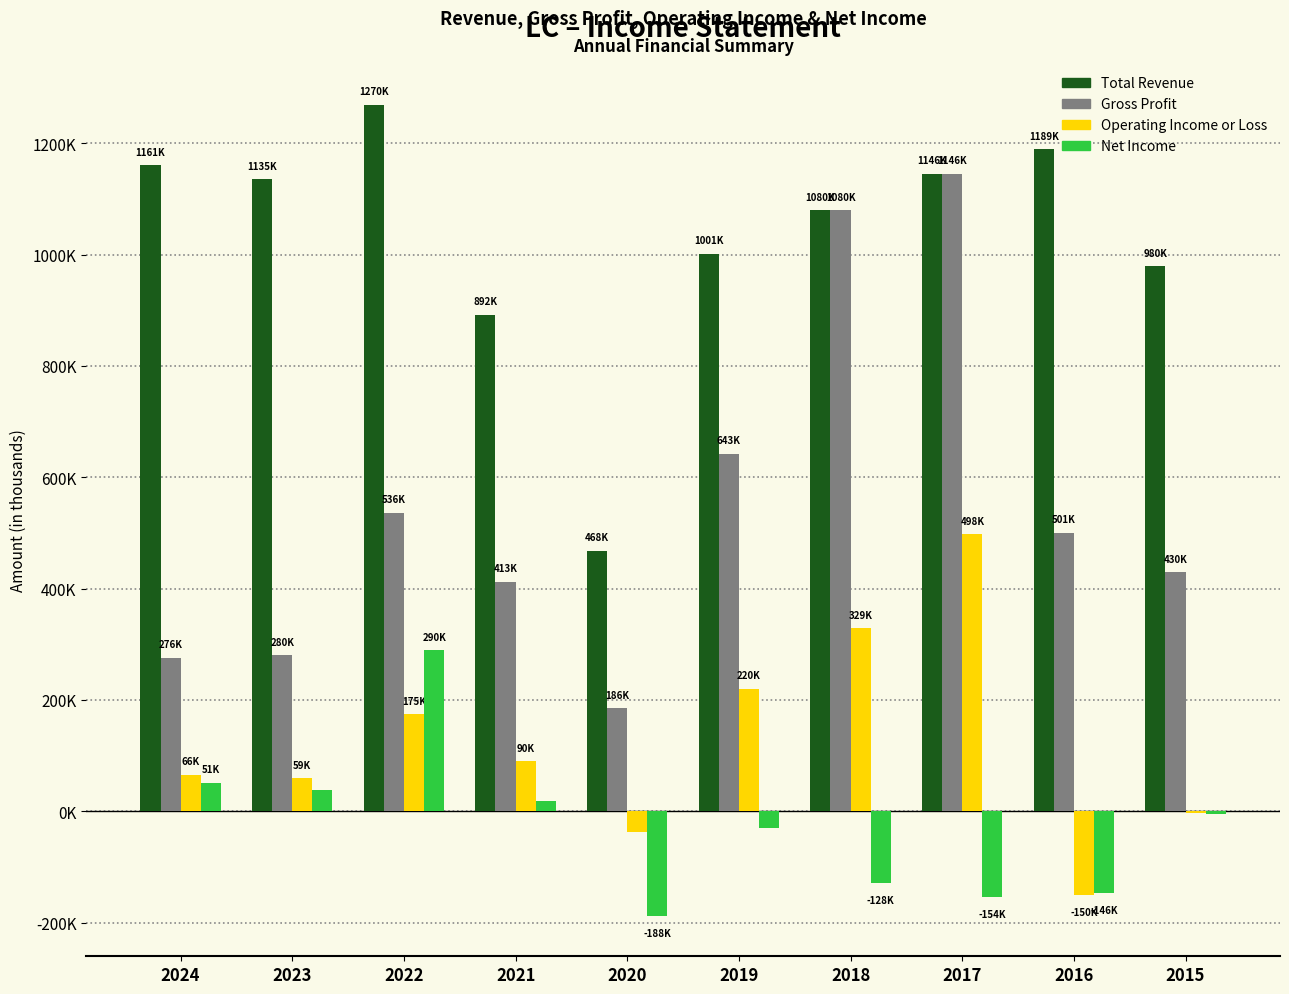

Is it true that Net Income equals -185949 at 2018?

False